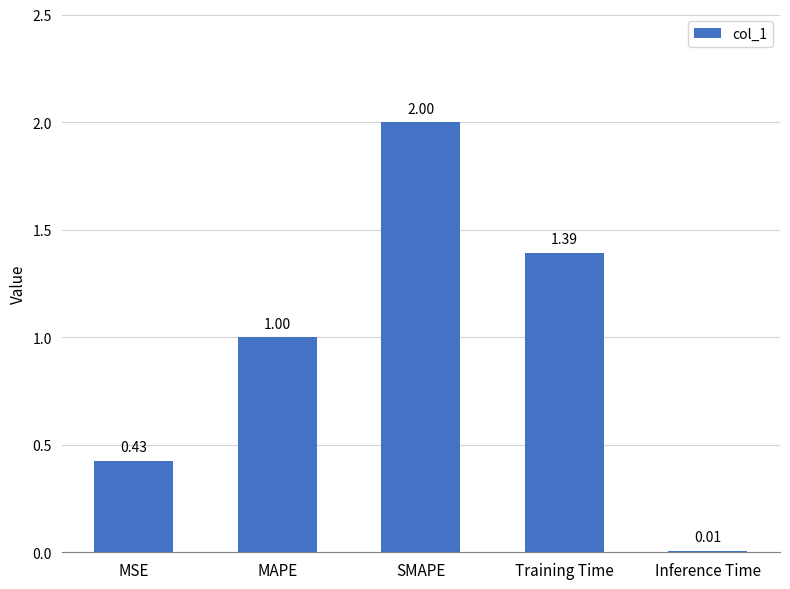

Is it true that the value at Training Time is 1.4?

True